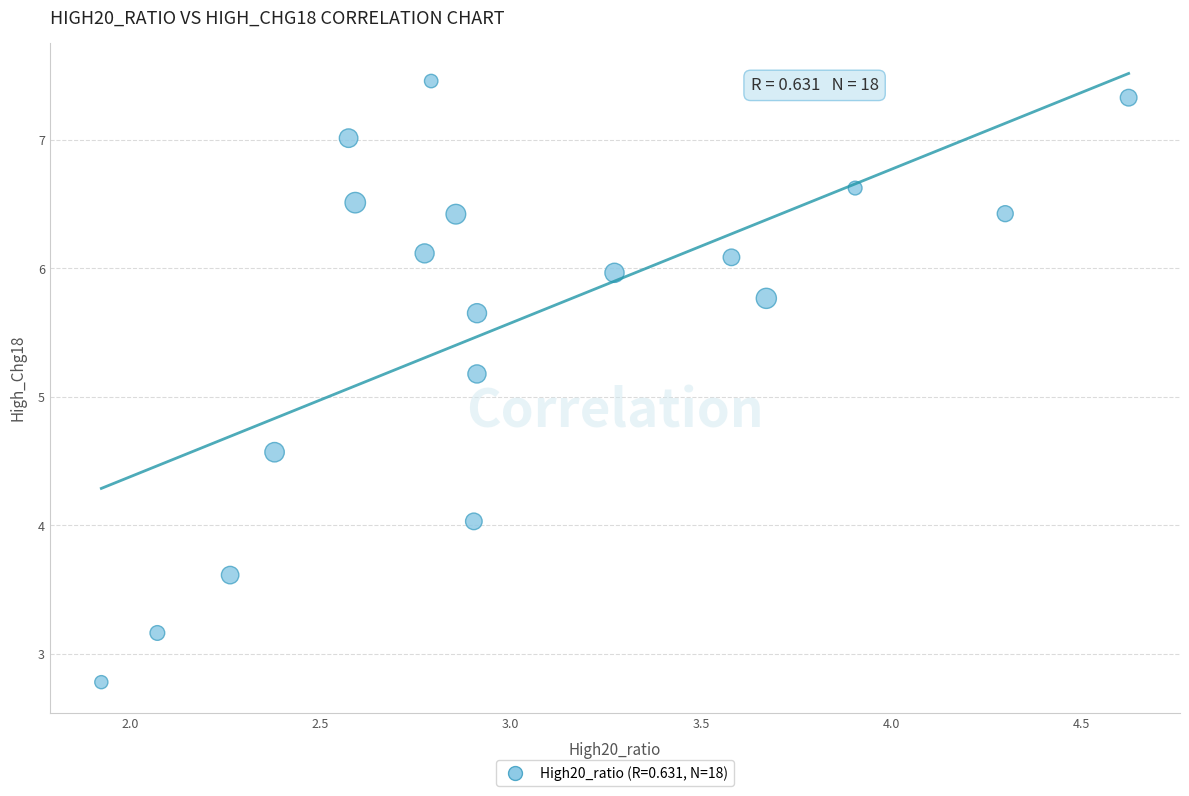

What Y value in the scatter plot is closest to 5?

5.2